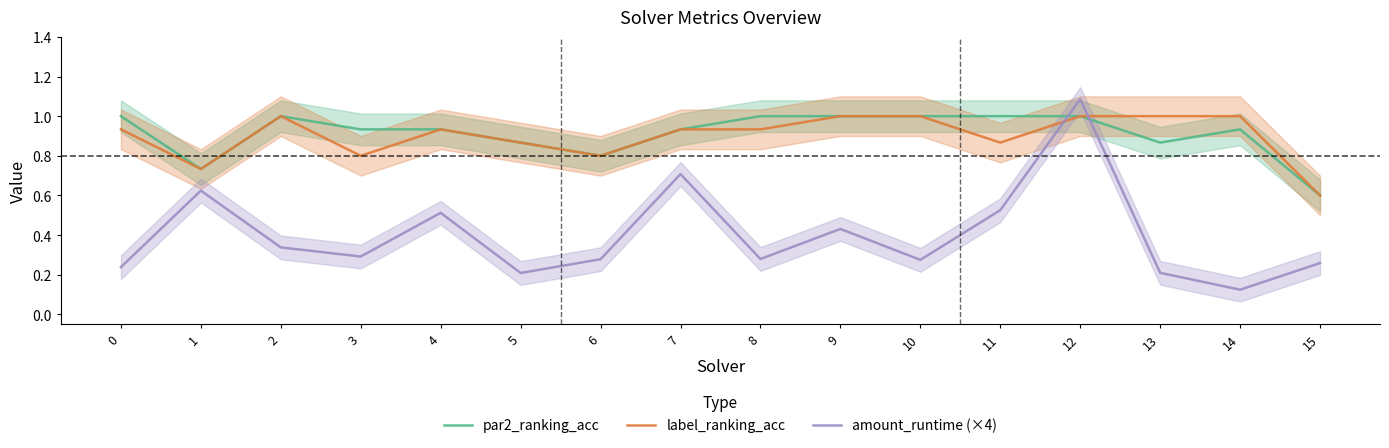

Which series has the largest range (max minus min)?

amount_runtime (×4)